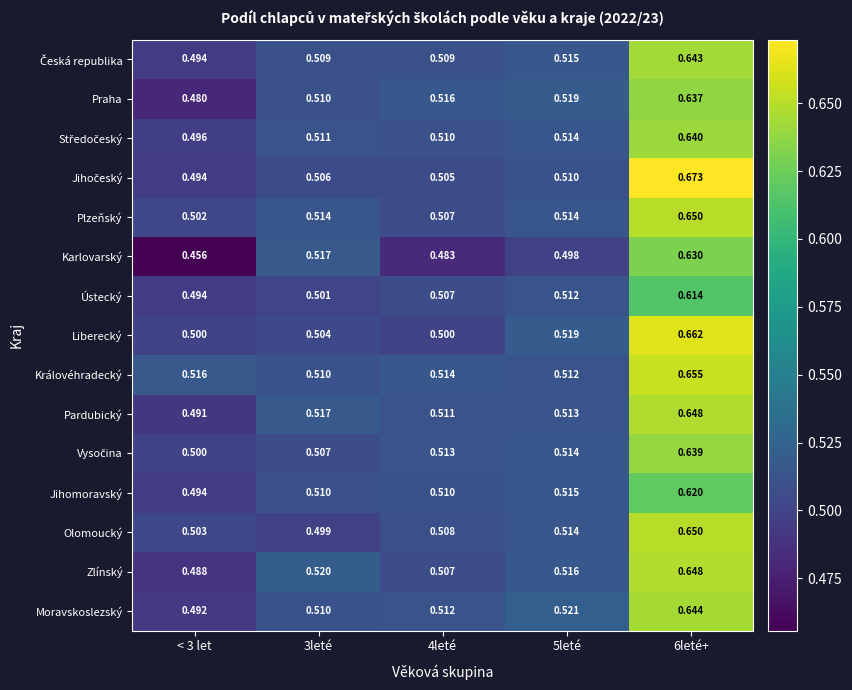

Which series has the largest total across all categories?

Královéhradecký